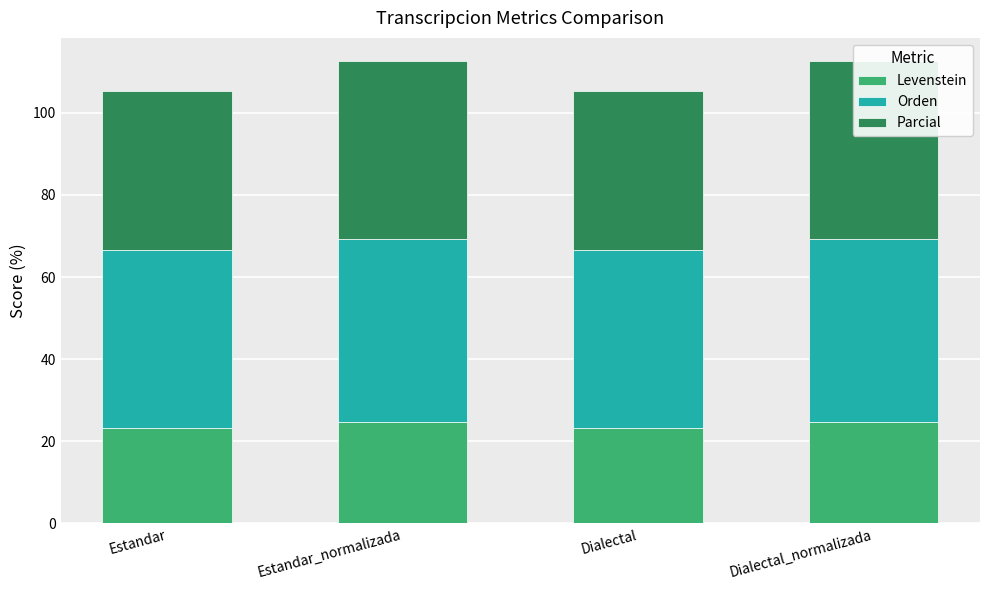

Which has a higher value, Dialectal or Estandar_normalizada?

Estandar_normalizada